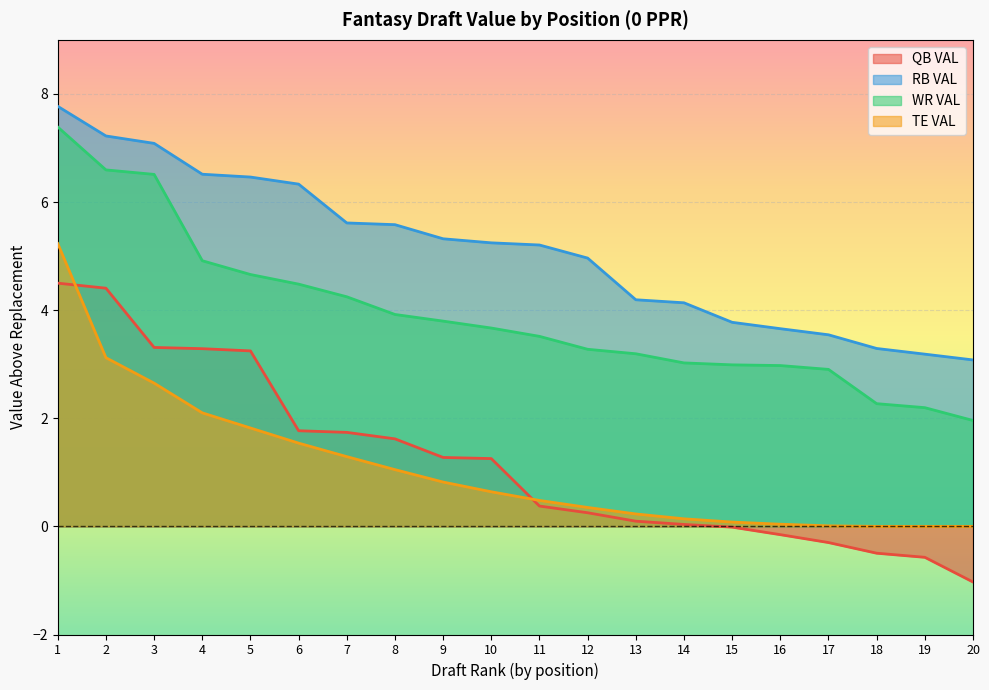

What is the value of the RB VAL point at the 20th from the left?

3.1